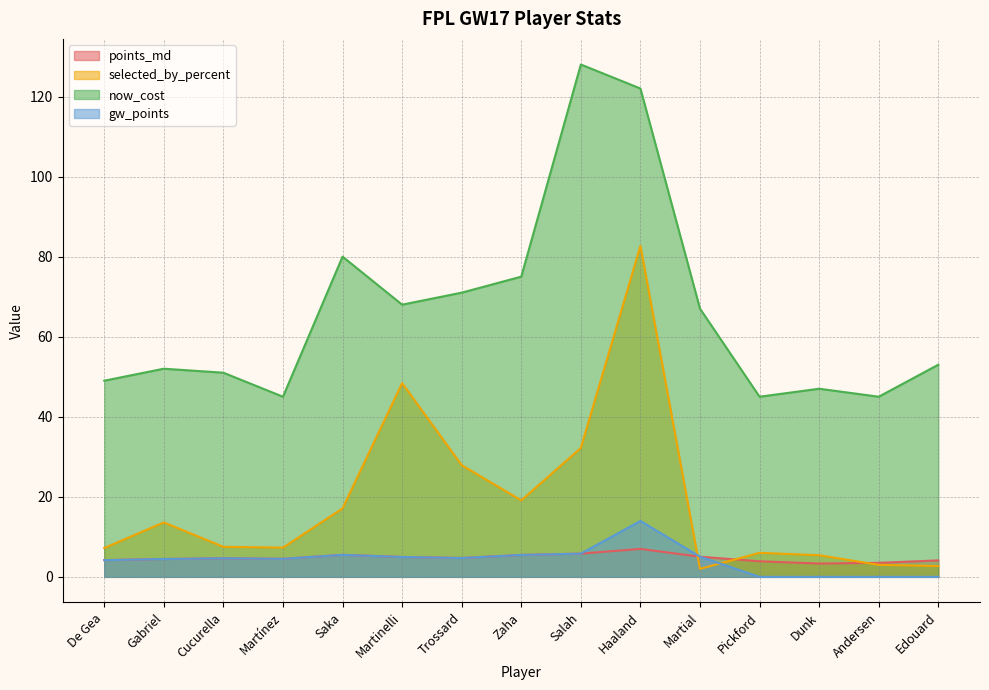

At which category does points_md reach its first local valley?

Martínez